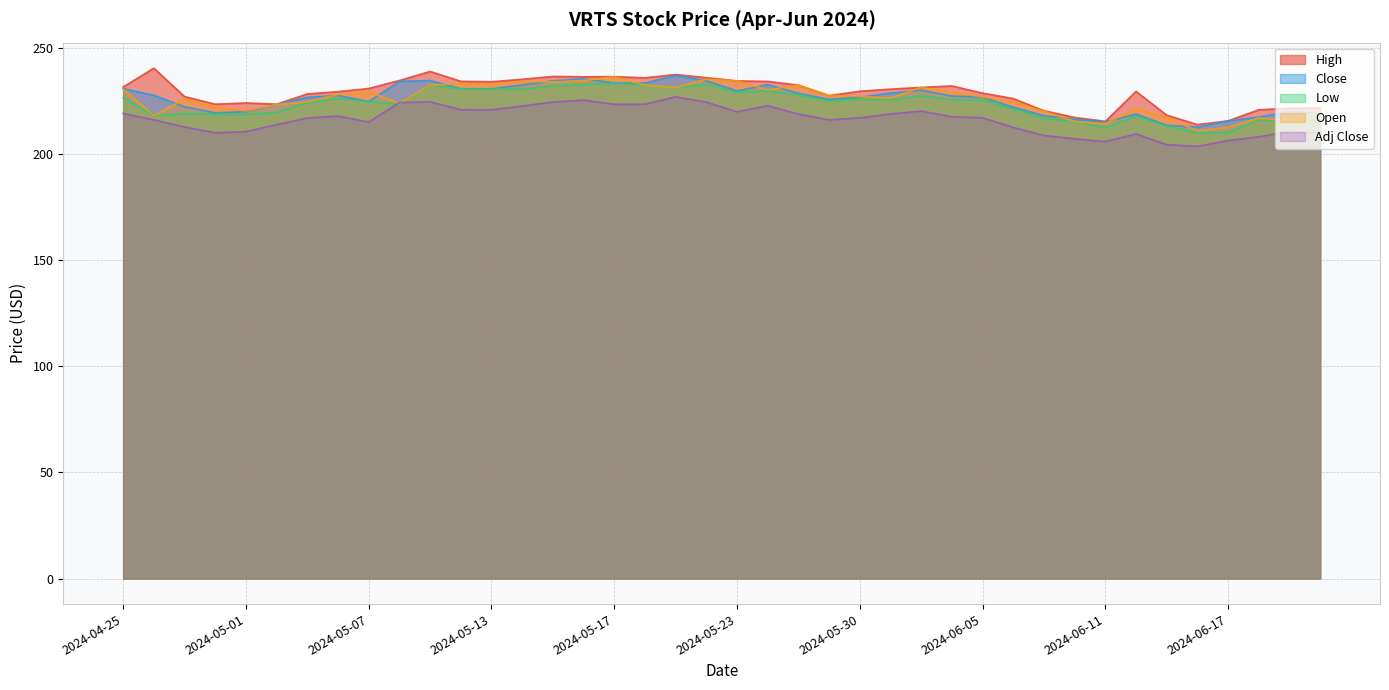

What is the label of the 31st point from the right?

2024-05-08